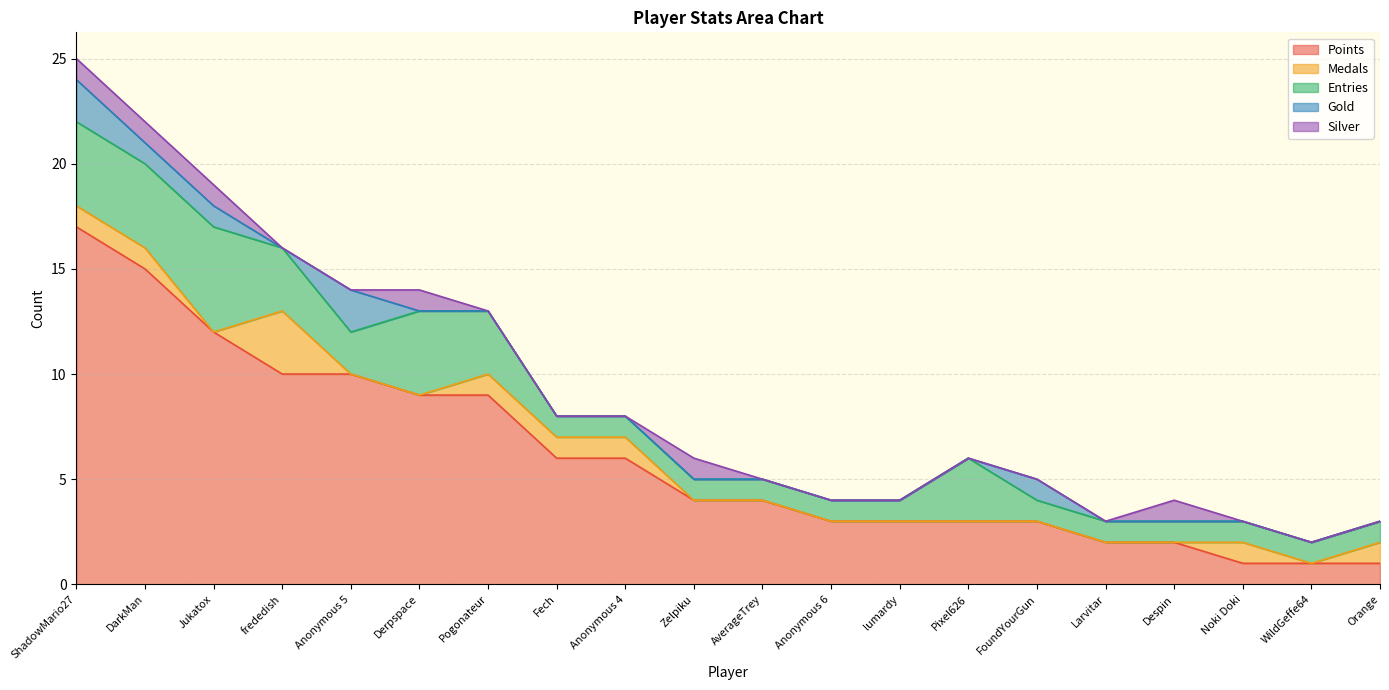

At which category is the sum across all series the highest?

ShadowMario27